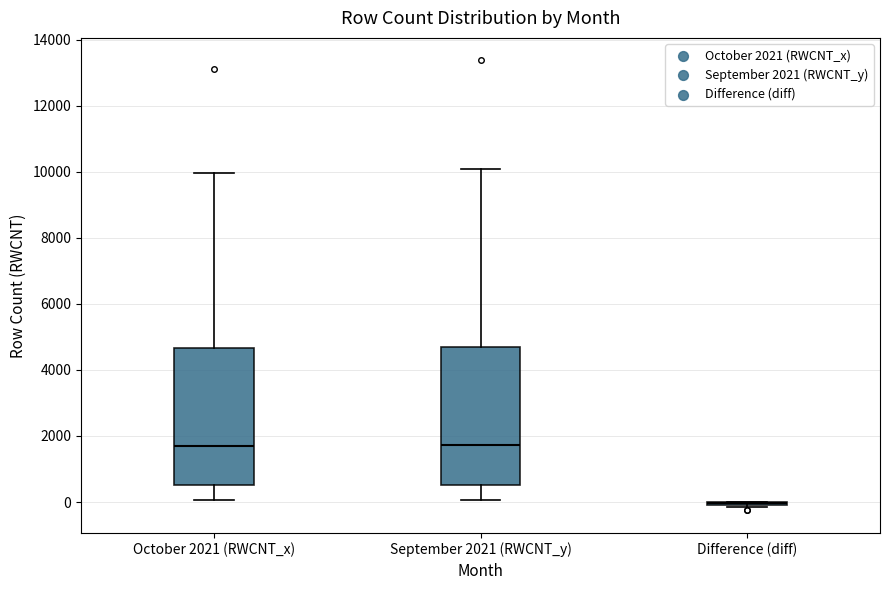

Reading left to right, transcribe this box plot: for each box, give where its median line is, the range the box spans, and where its two whiskers end, as read against the y-axis. The values are not printed on the chart, so give them approximately, as read against the axis.

October 2021 (RWCNT_x): median 1800, box 600 to 4600, whiskers 0 to 10000
September 2021 (RWCNT_y): median 1800, box 600 to 4600, whiskers 0 to 10000
Difference (diff): box collapsed to a line at 0, whiskers -200 to 0